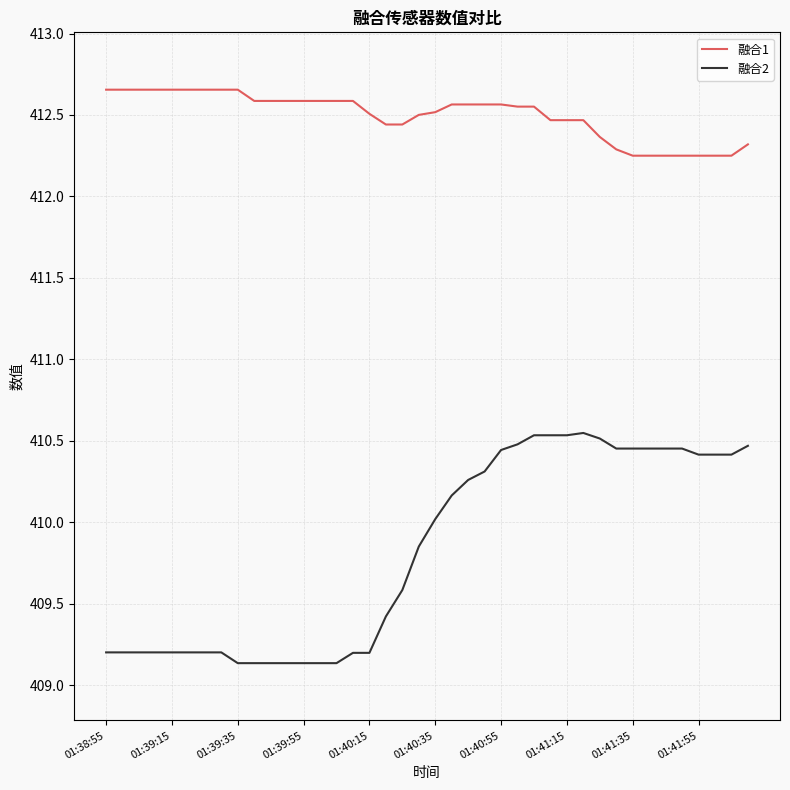

Which series has the widest spread of values?

融合2